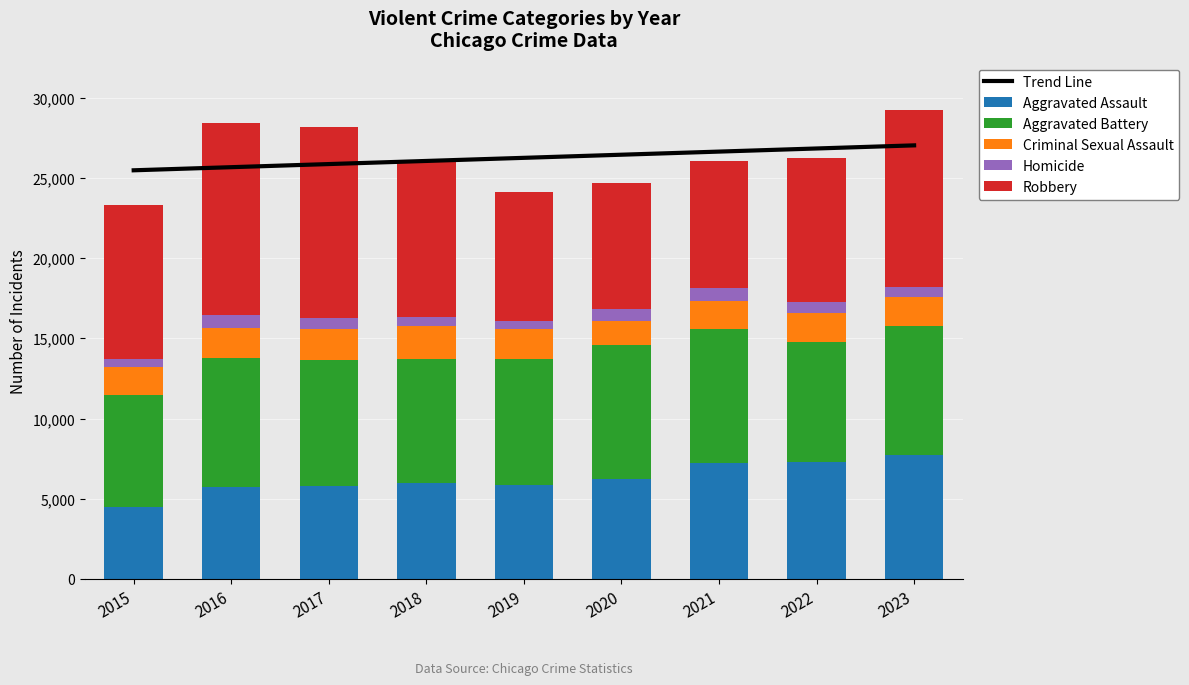

Which series has the widest spread of values?

Robbery